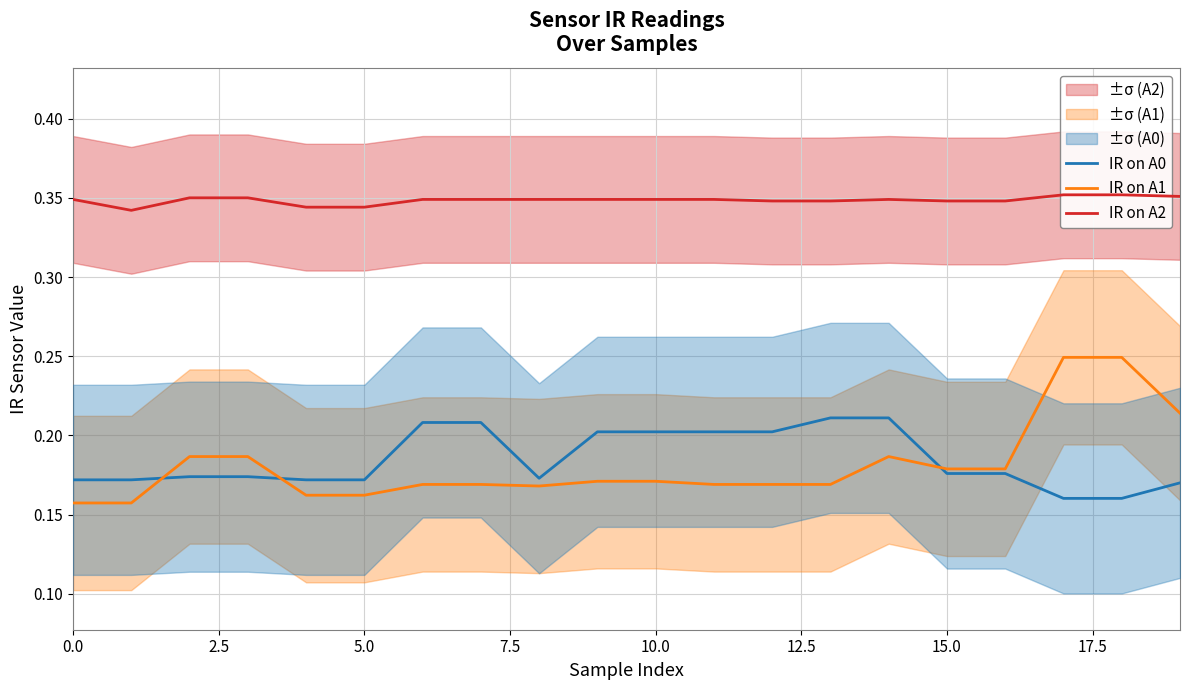

At how many categories does at least one series exceed 0?

20